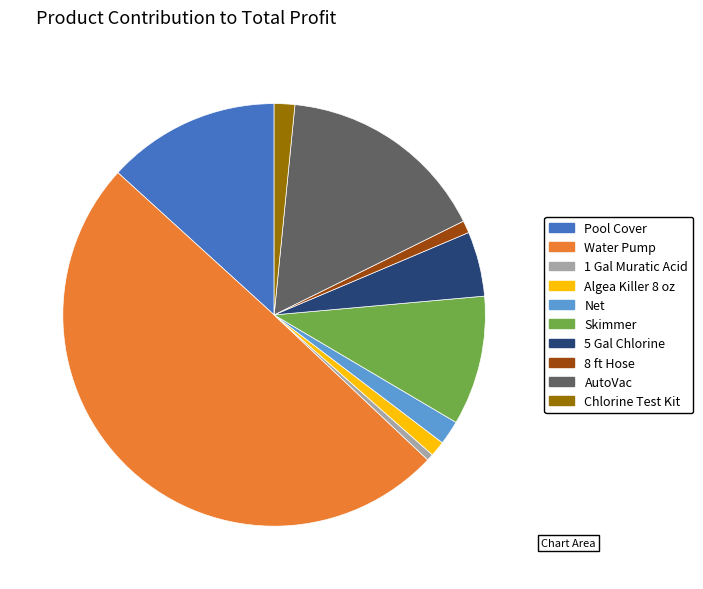

What is the largest slice in the pie chart?

Water Pump